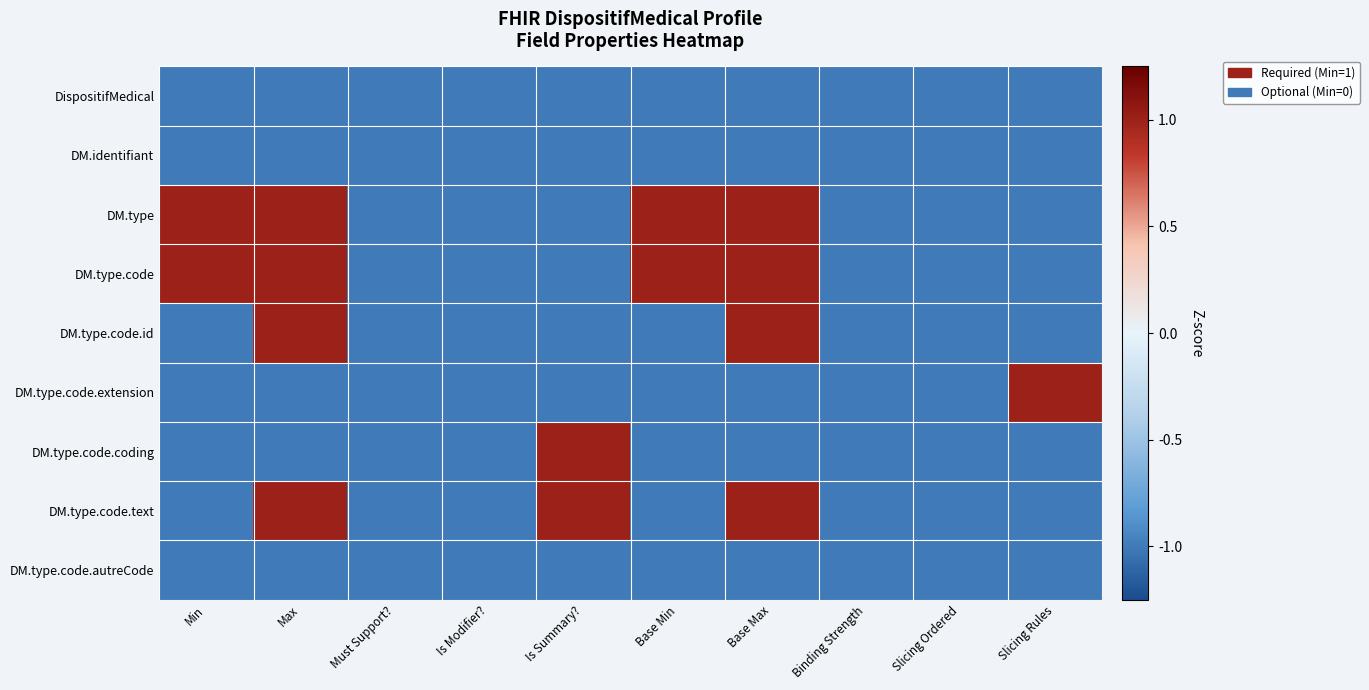

Rank the series at Is Summary? from lowest to highest value.

DispositifMedical, DM.identifiant, DM.type, DM.type.code, DM.type.code.id, DM.type.code.extension, DM.type.code.autreCode, DM.type.code.coding, DM.type.code.text